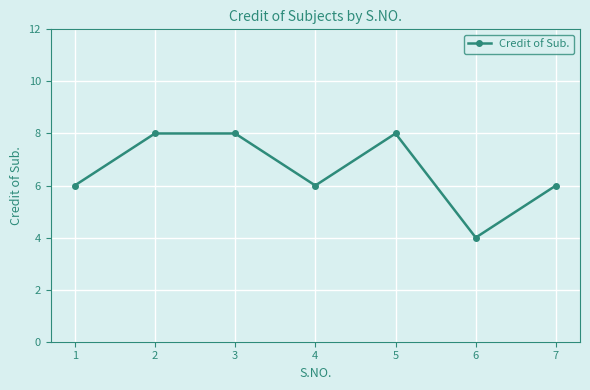

True or false: the data shows 8 at 3.

True